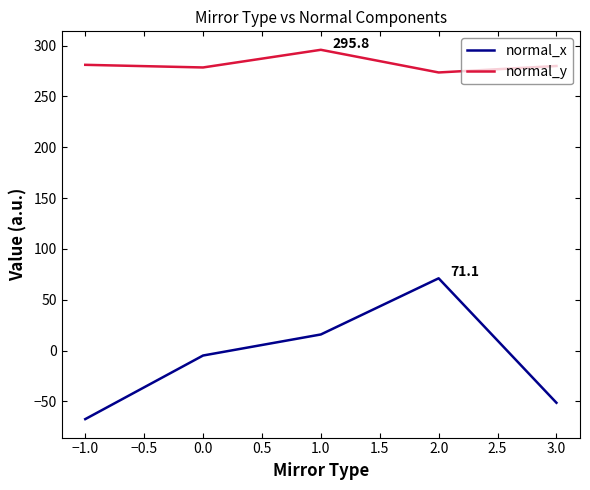

List the series in order of their peak value, highest first.

normal_y, normal_x